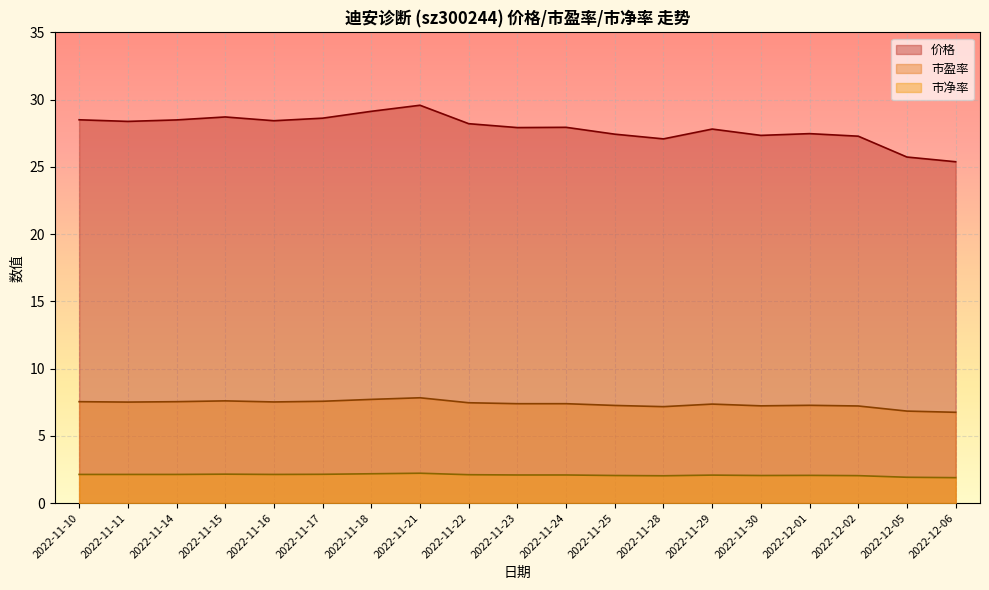

What are all the series names shown in the legend?

价格, 市盈率, 市净率